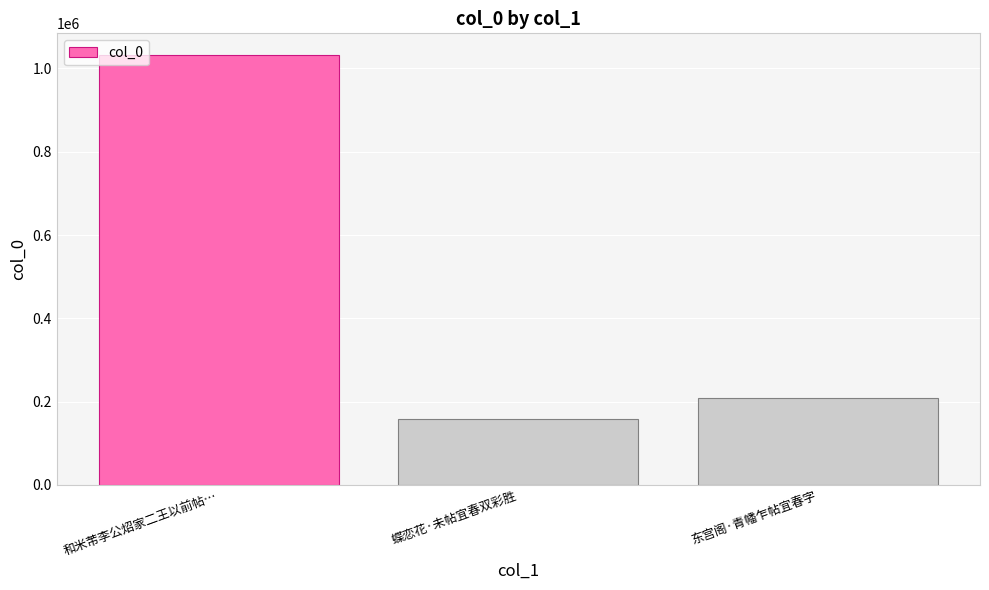

What is the difference between the values at 东宫阁·青幡乍帖宜春字 and 和米芾李公炤家二王以前帖…?

824684